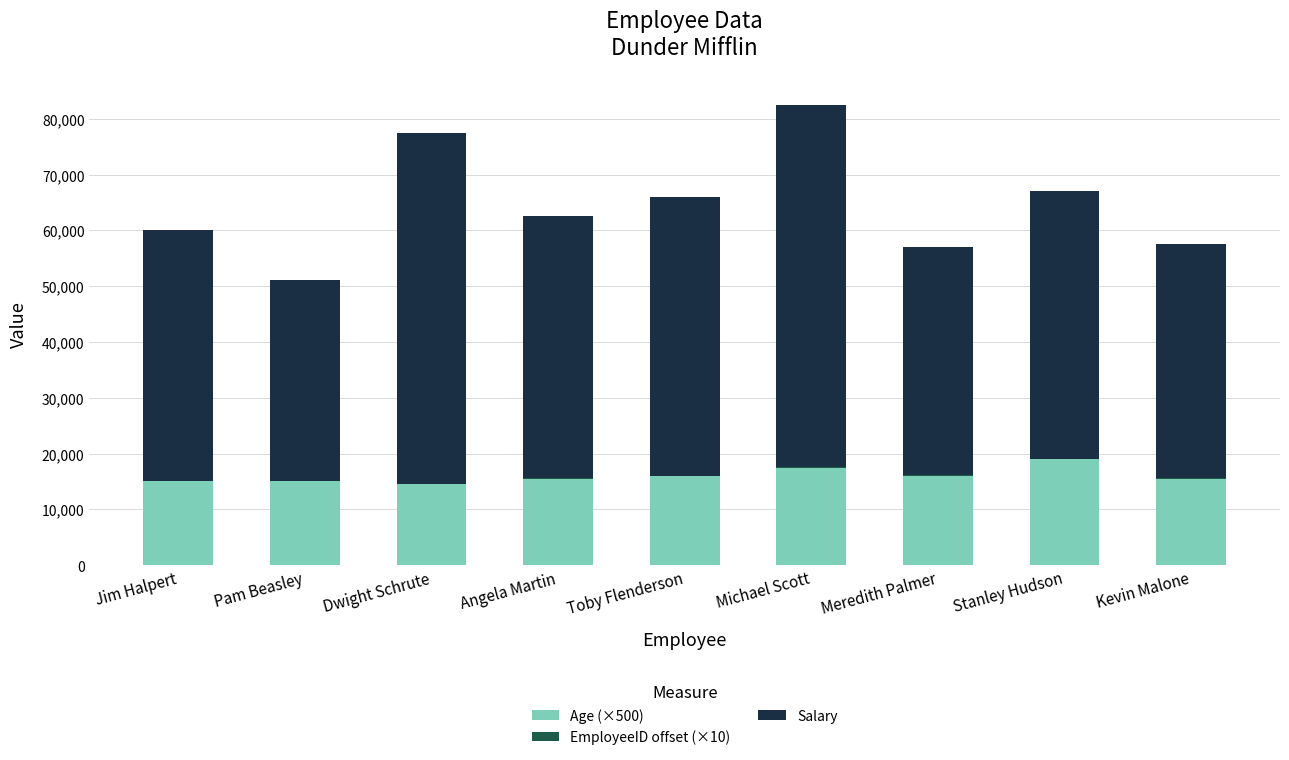

The value of Age (×500) at Stanley Hudson is 19000. True or false?

True